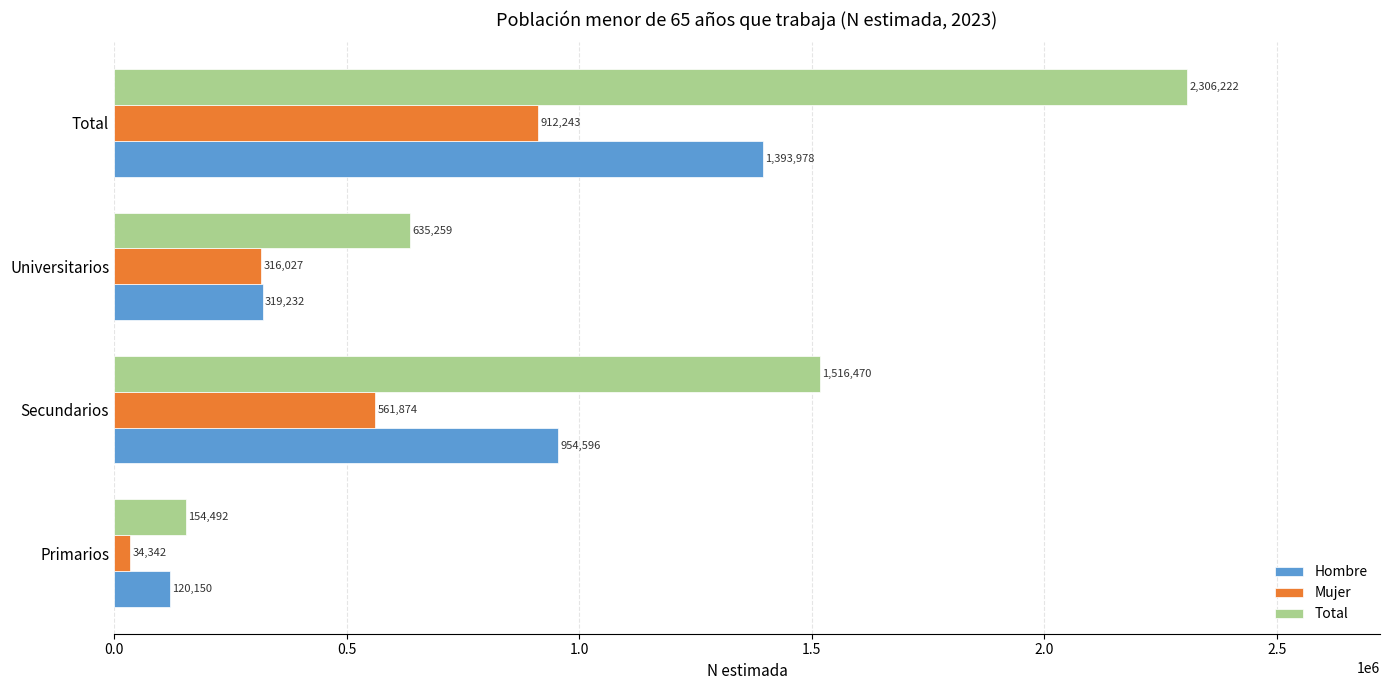

Rank the categories by Total value from lowest to highest.

Primarios, Universitarios, Secundarios, Total